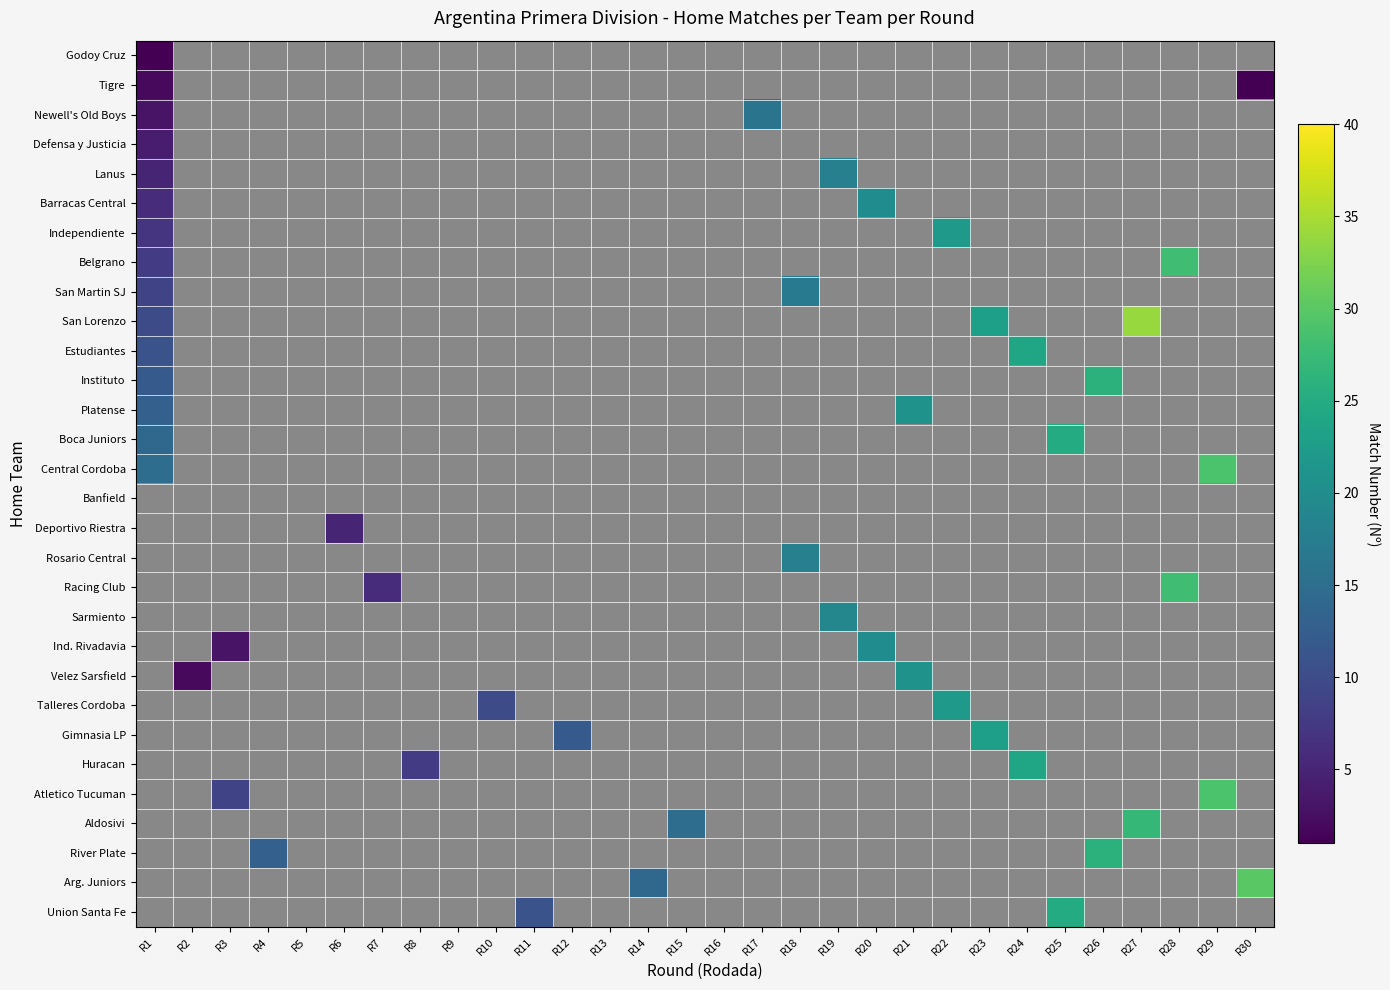

Where is San Lorenzo nearest to the value 22?

R23